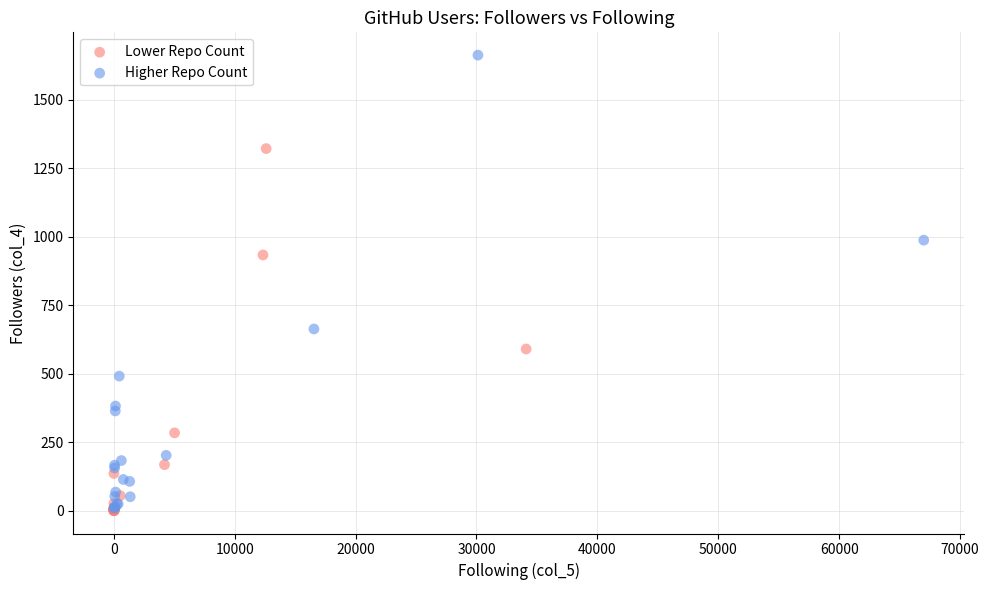

Which series has the largest Y range (max minus min)?

Higher Repo Count